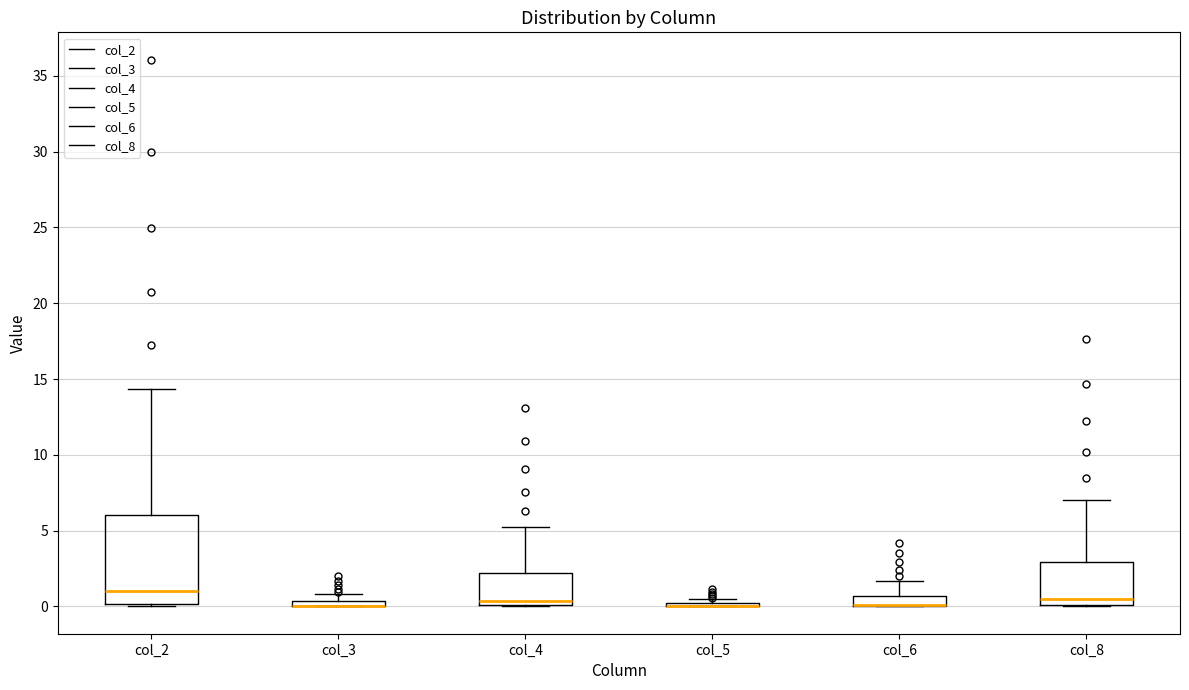

Comparing the boxes themselves (not the whiskers), which one is the tallest?

col_2